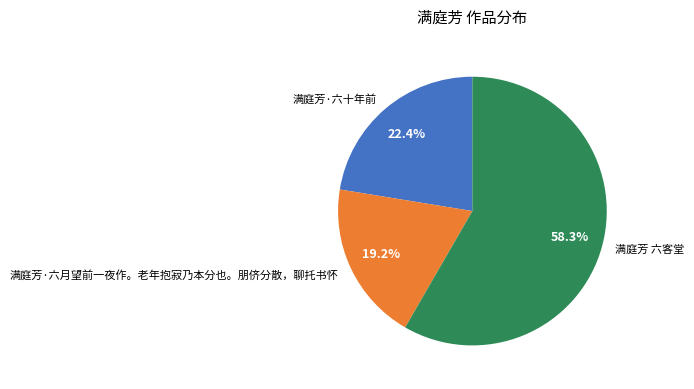

Is there a majority slice in this chart?

Yes